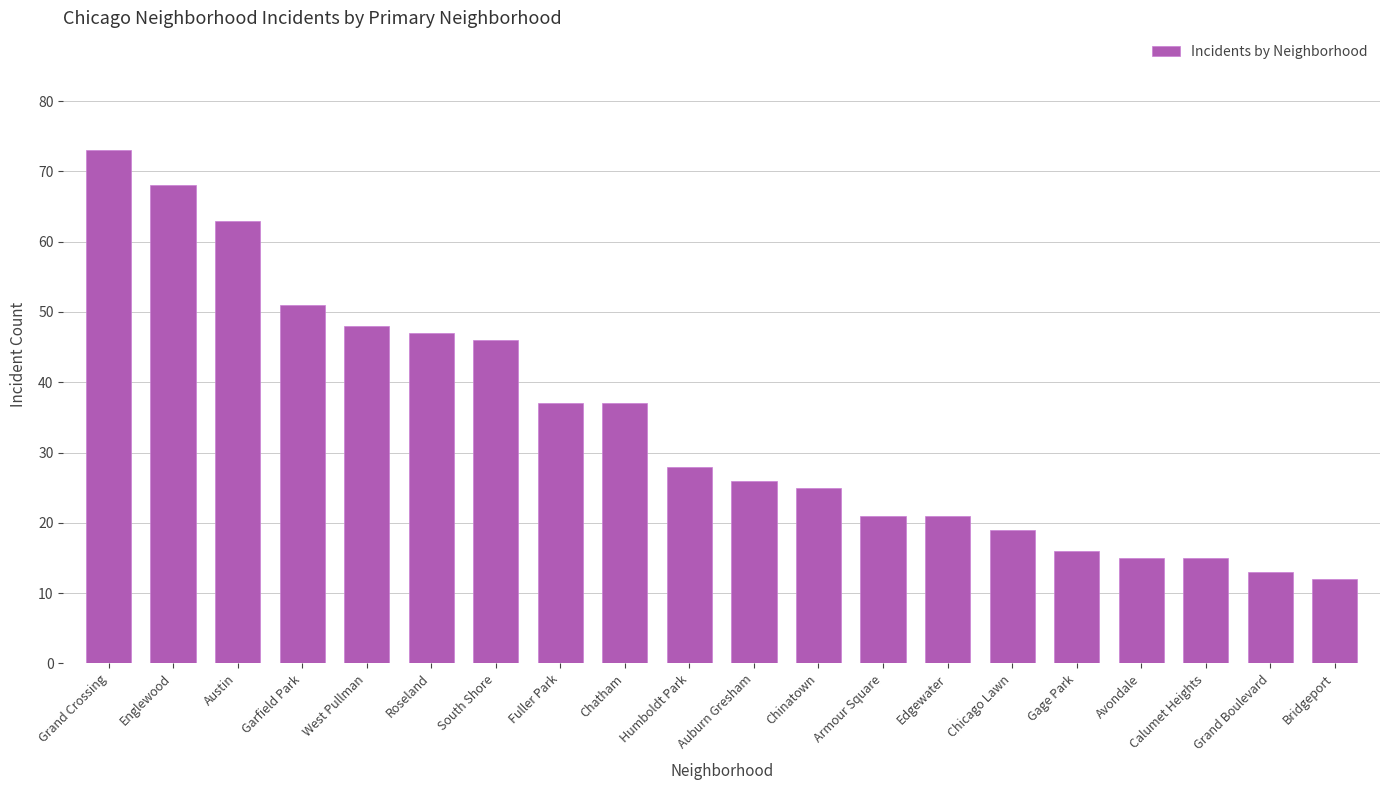

What is the maximum value shown in the chart?

73